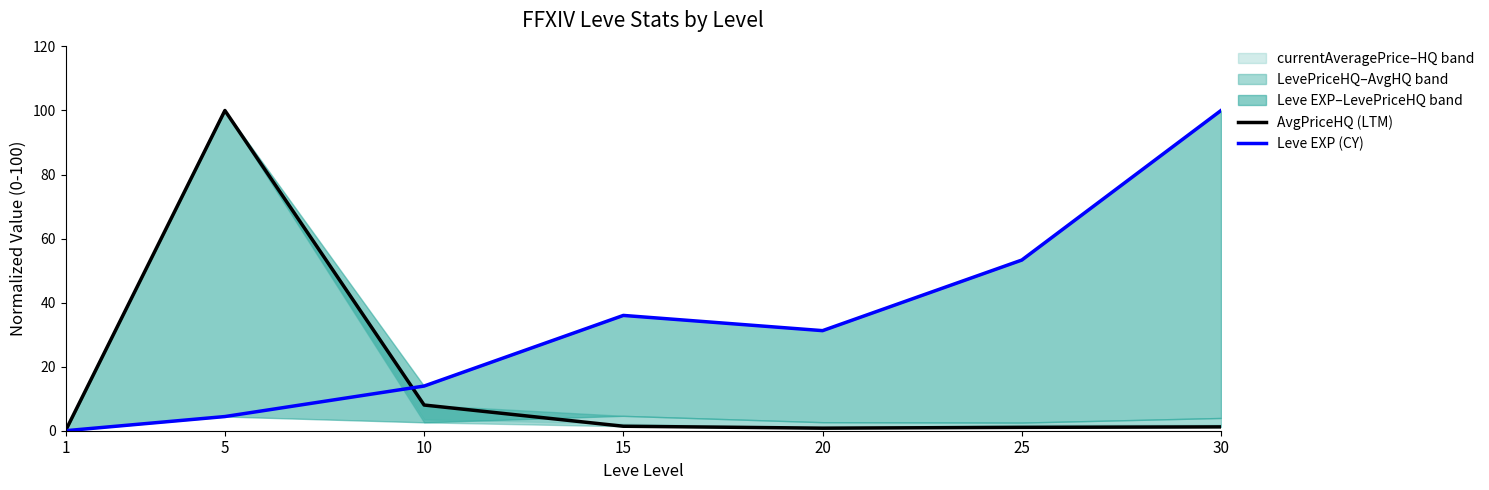

Where is AvgPriceHQ (LTM) nearest to the value 50?

10